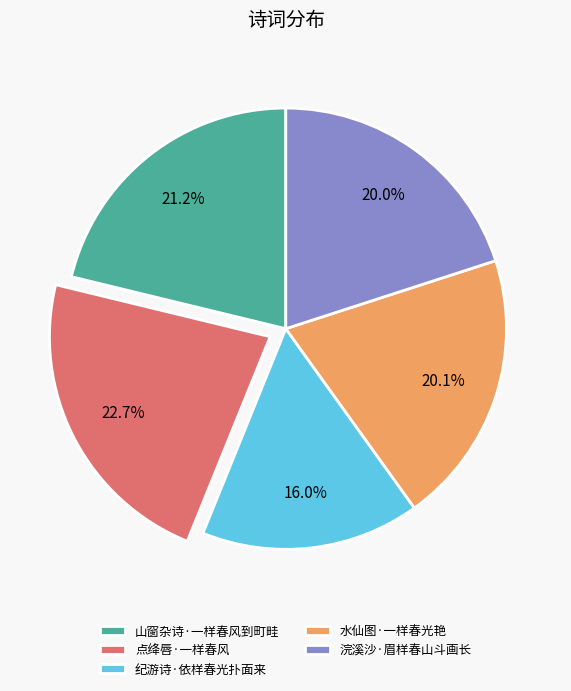

What is the smallest slice in the pie chart?

纪游诗·依样春光扑面来